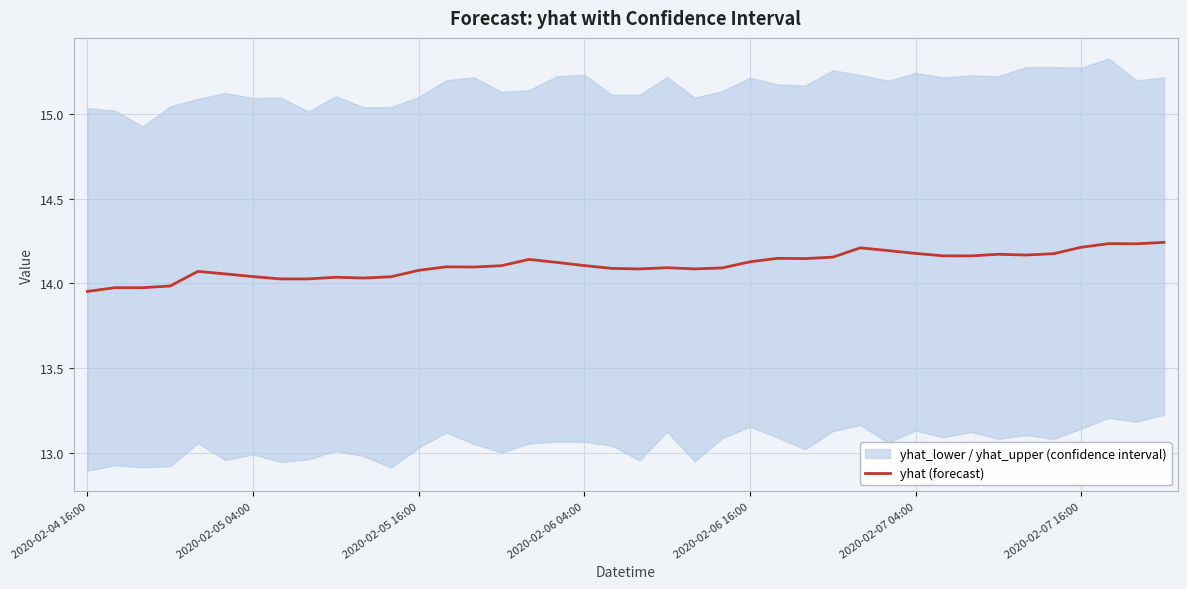

How many categories are shown in the chart?

40